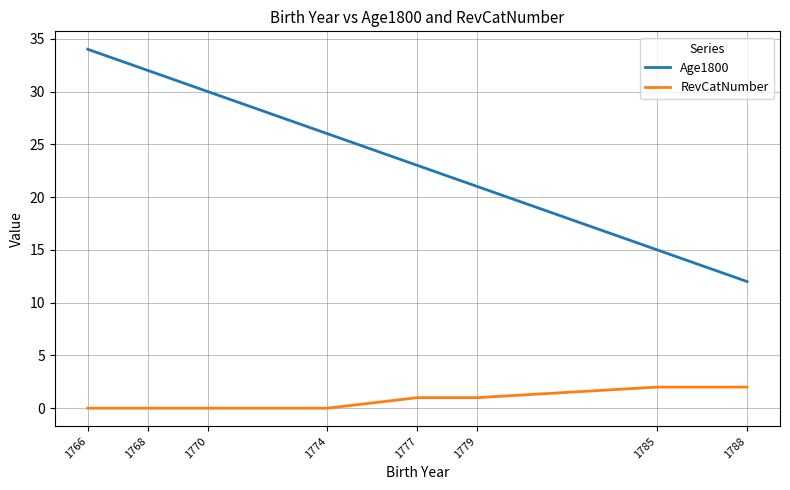

The Age1800 series shows 19 at 1788. True or false?

False